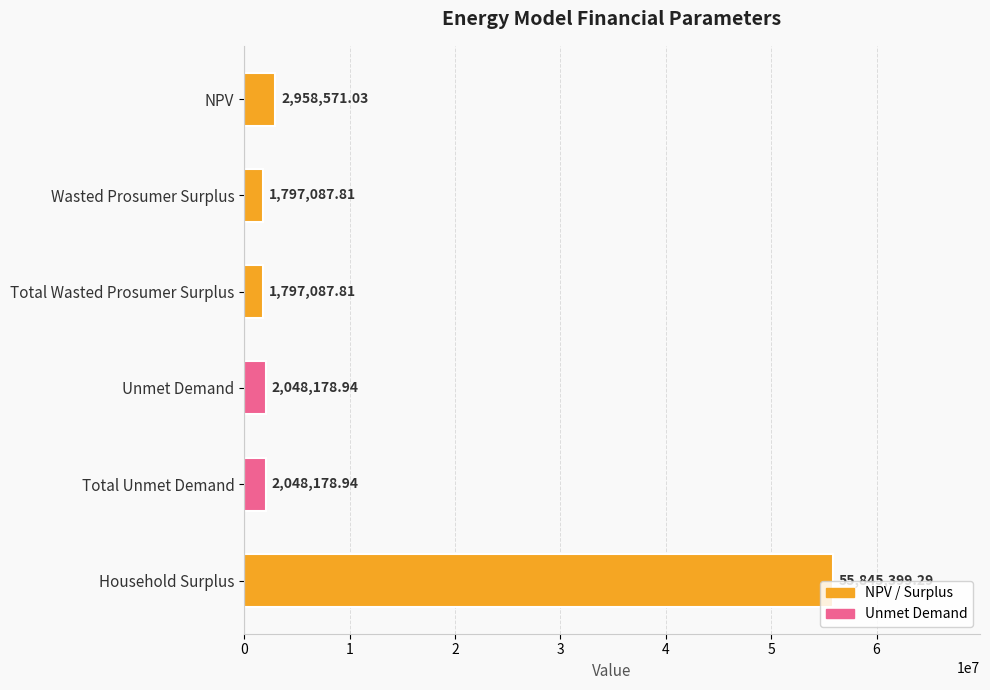

What is the change in value from Wasted Prosumer Surplus to Unmet Demand?

+251091.1